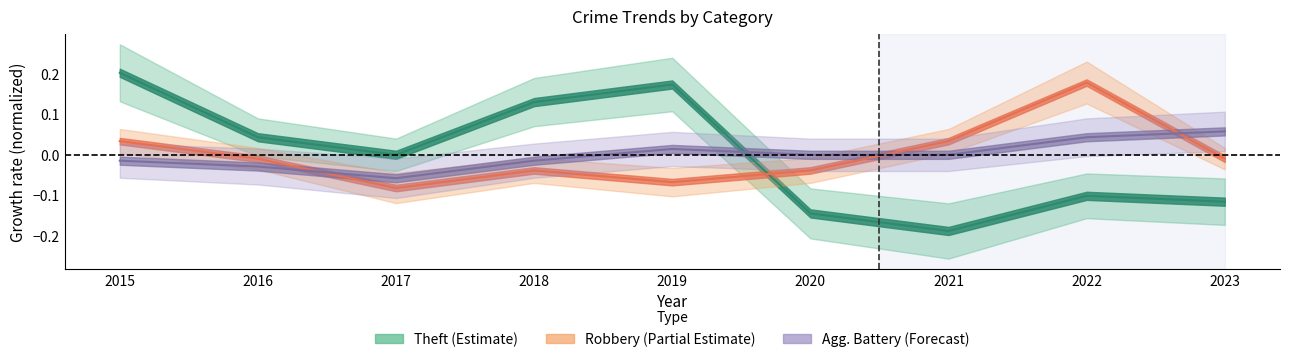

At which category is the sum across all series the highest?

2015